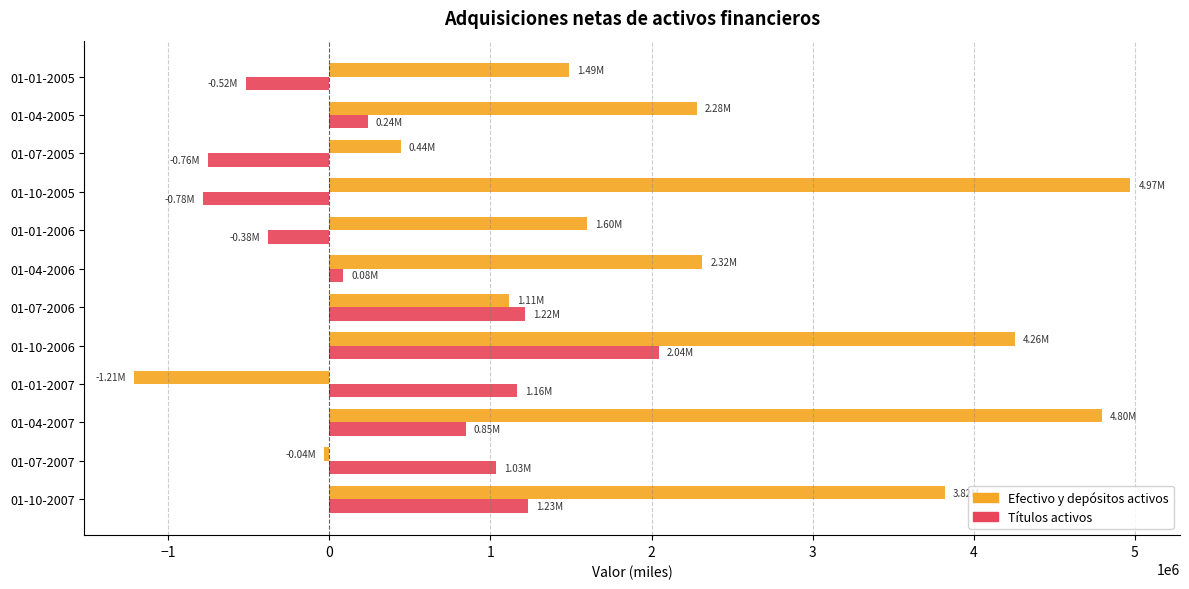

Between 01-01-2006 and 01-04-2006, which series saw the biggest shift?

Efectivo y depósitos activos